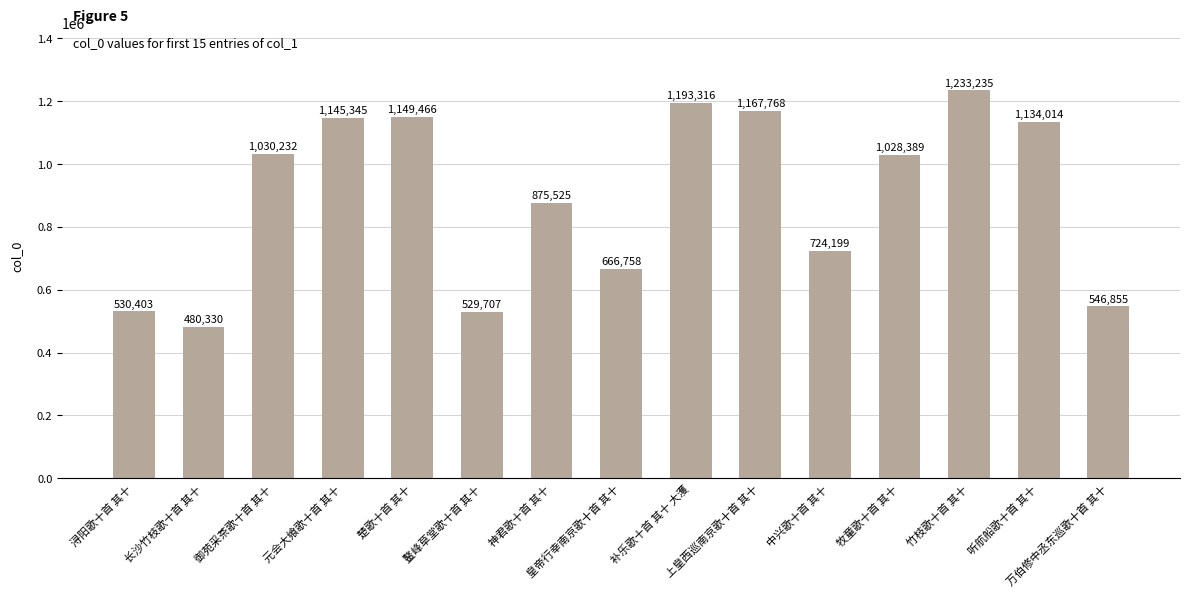

What is the ratio of the value at 长沙竹枝歌十首 其十 to the value at 鳌峰草堂歌十首 其十?

0.9